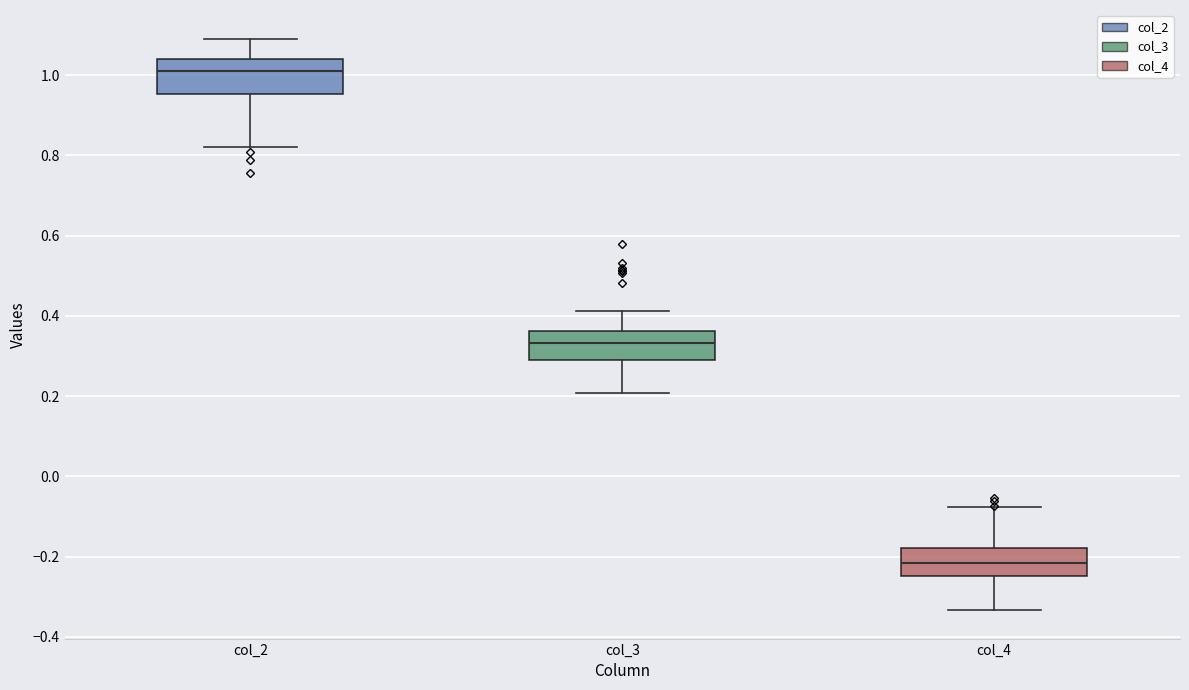

Where is the upper edge of the box for col_4 on the y-axis? The values are not printed on the chart, so give them approximately, as read against the axis.

-0.18